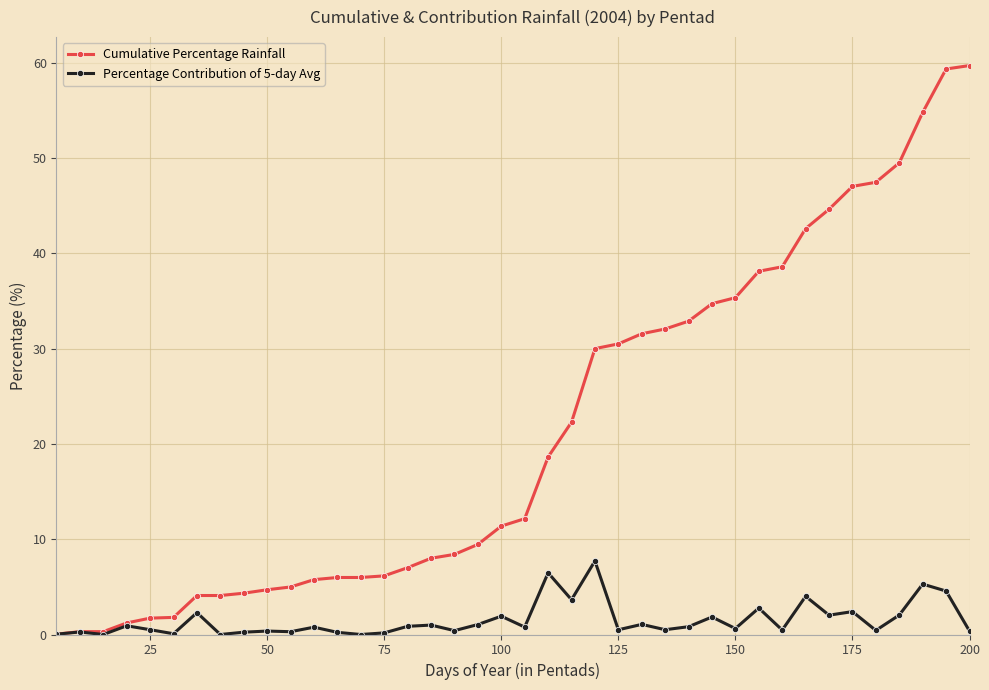

Which series has the largest range (max minus min)?

Cumulative Percentage Rainfall